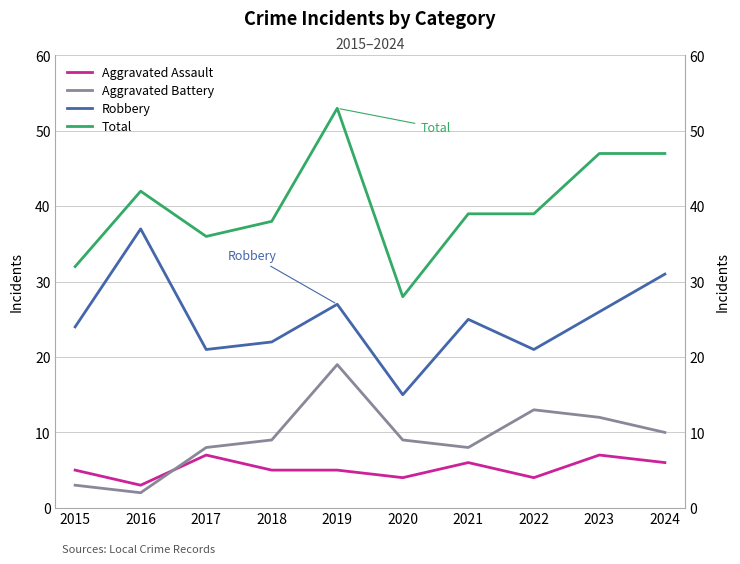

At which category does the chart reach its minimum across all series?

2016